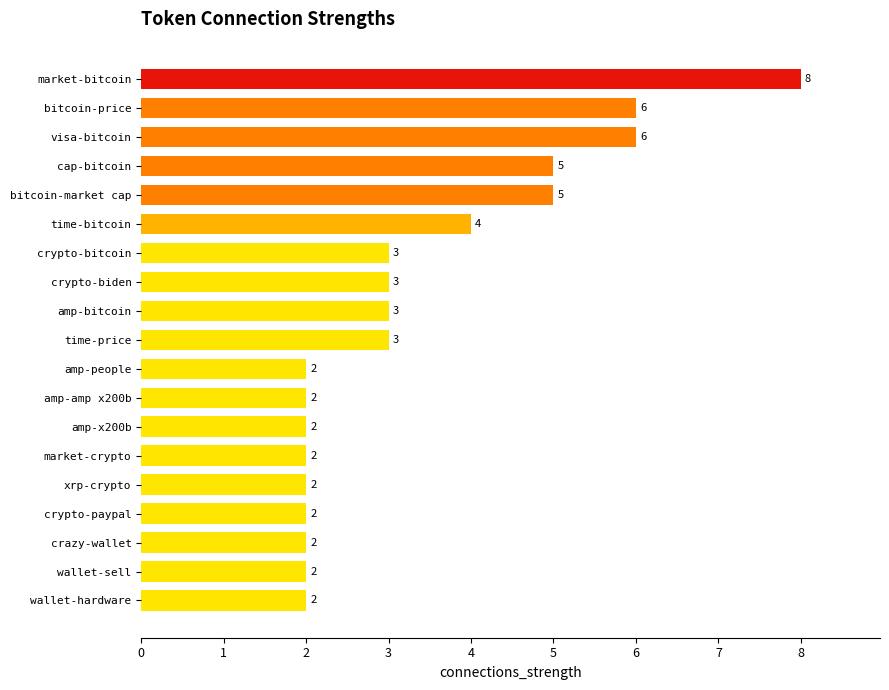

Count the number of data series in this chart.

1